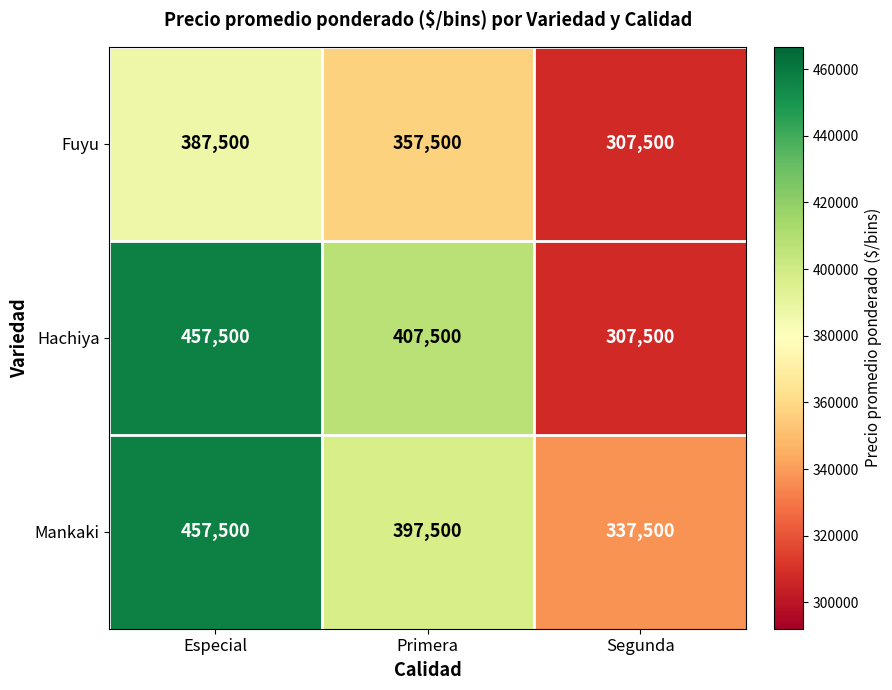

At Primera, list the series in order from largest to smallest.

Hachiya, Mankaki, Fuyu